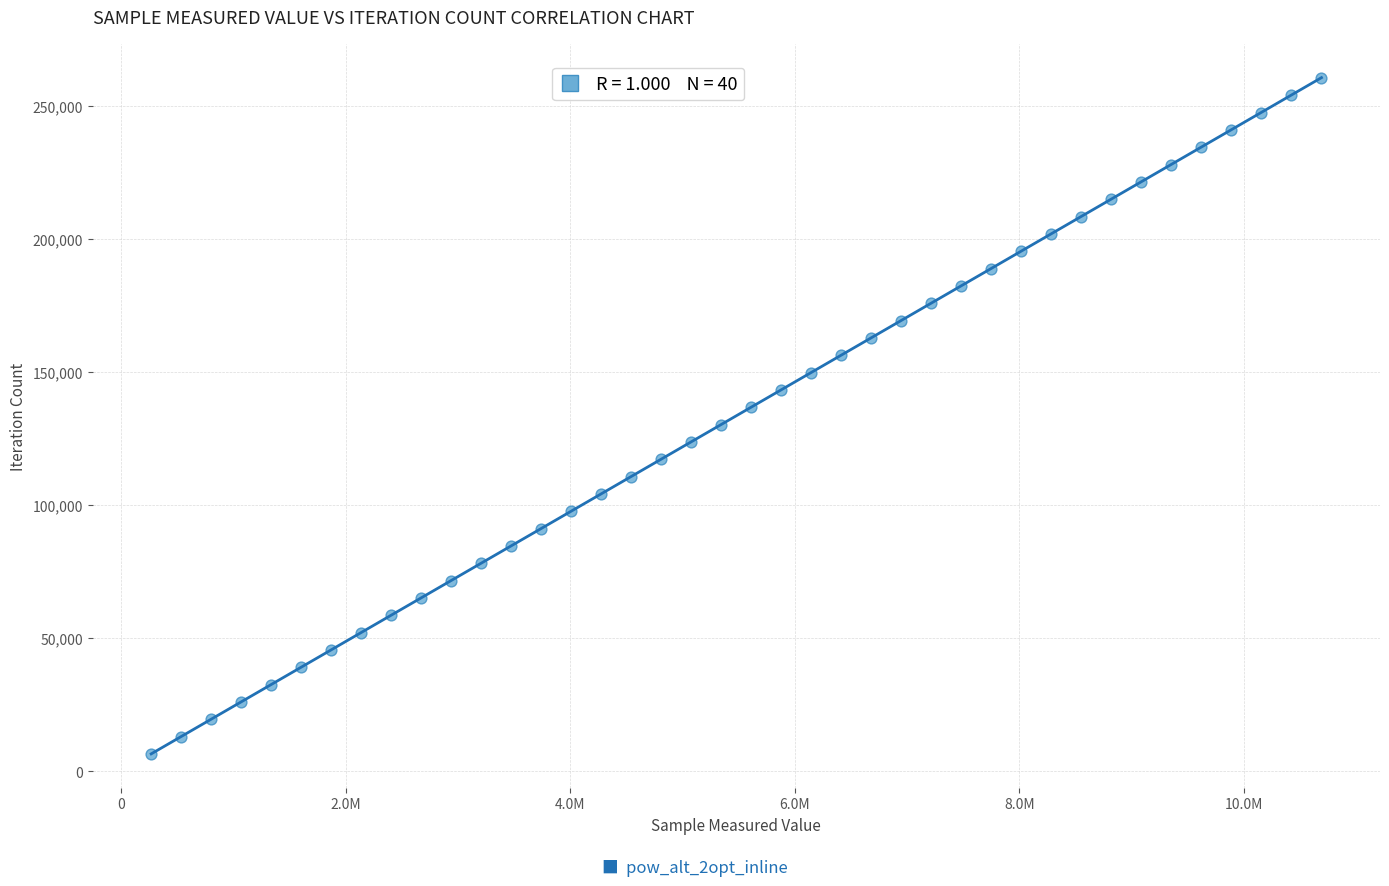

What is the range of X values (max minus min)?

10420986